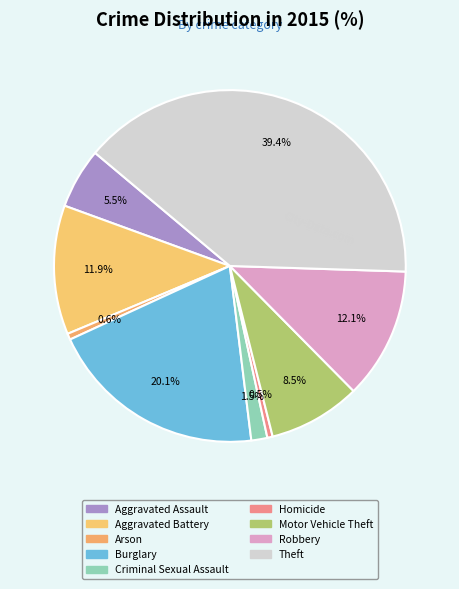

To the nearest percent, what portion does Theft represent?

39%